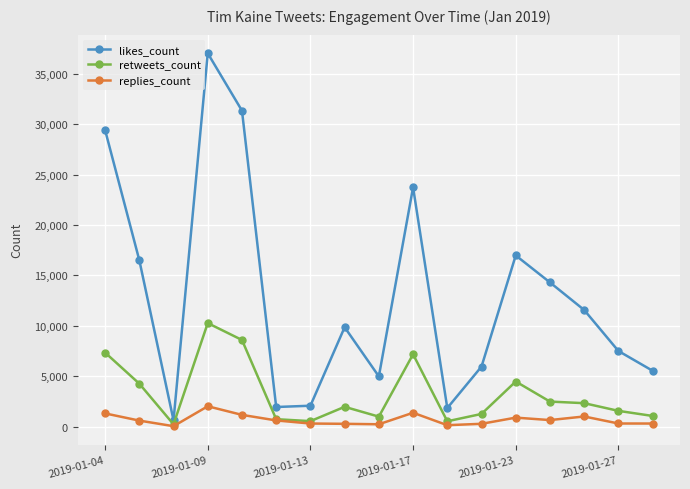

List the series in order of their overall mean, lowest first.

replies_count, retweets_count, likes_count